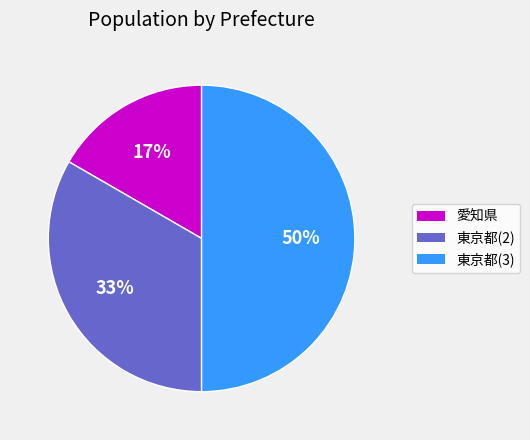

Which has a higher value, 東京都(3) or 東京都(2)?

東京都(3)